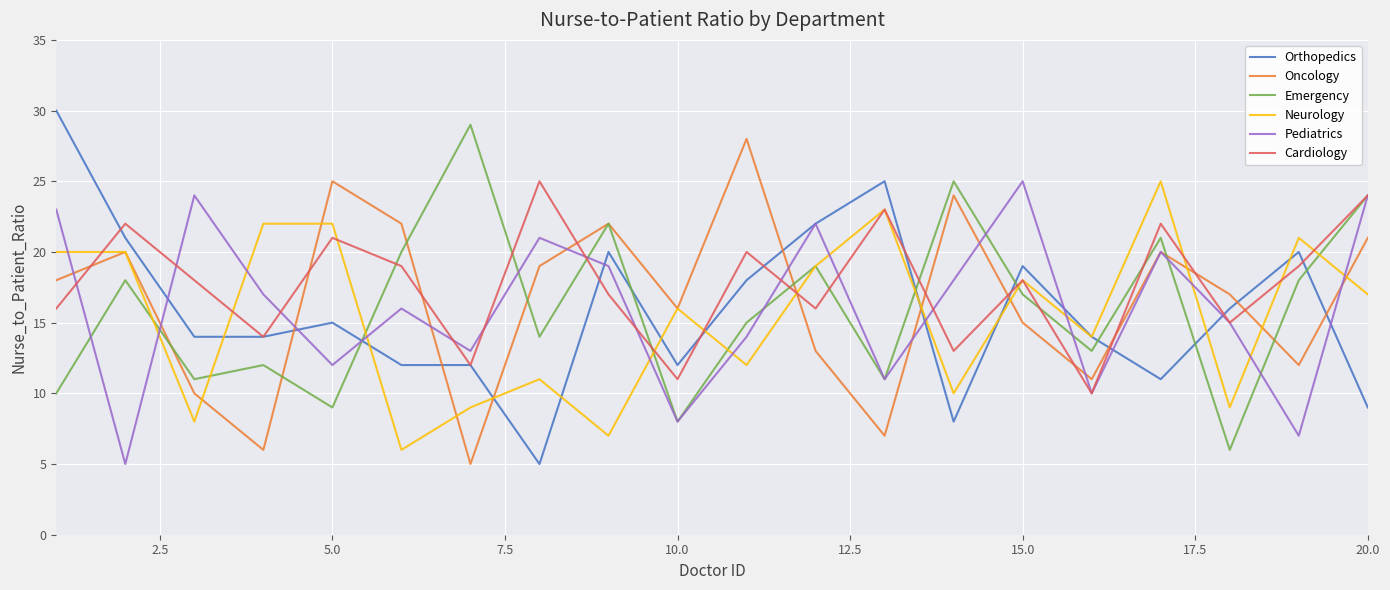

How many intersections are there between Orthopedics and Oncology?

9